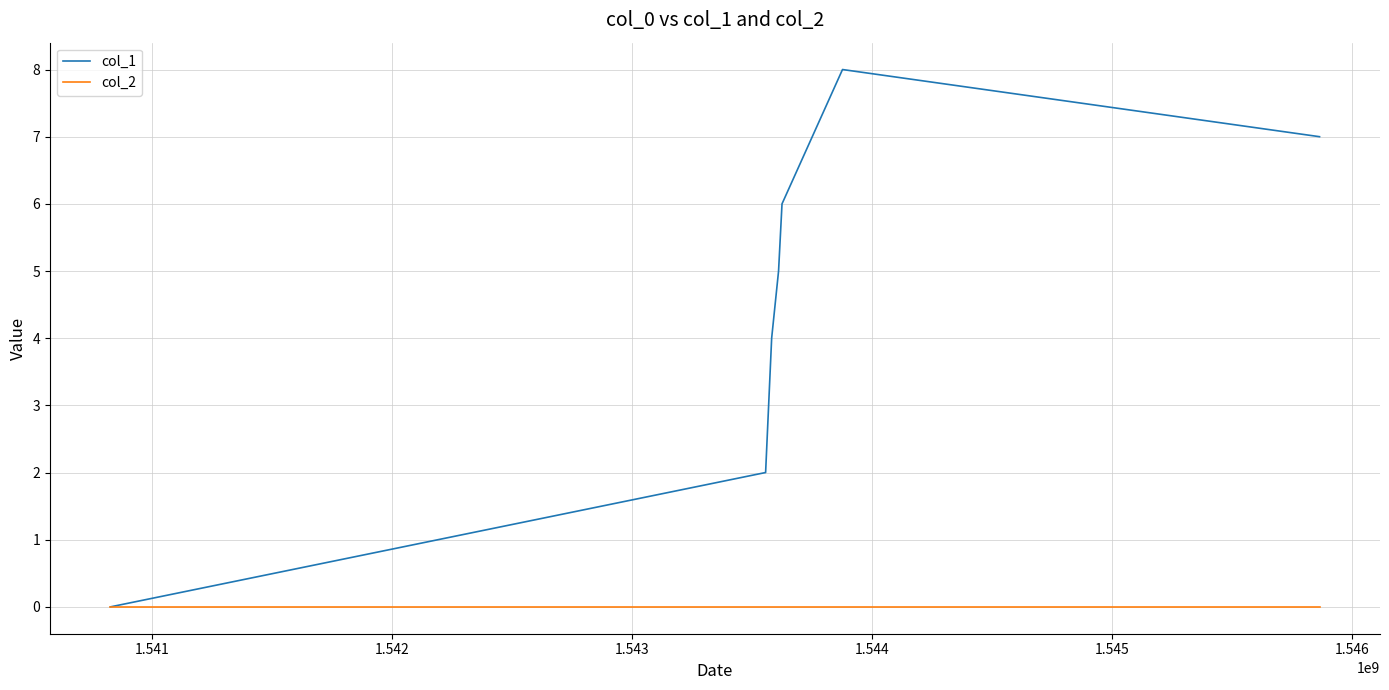

How many lines are shown in the chart?

2